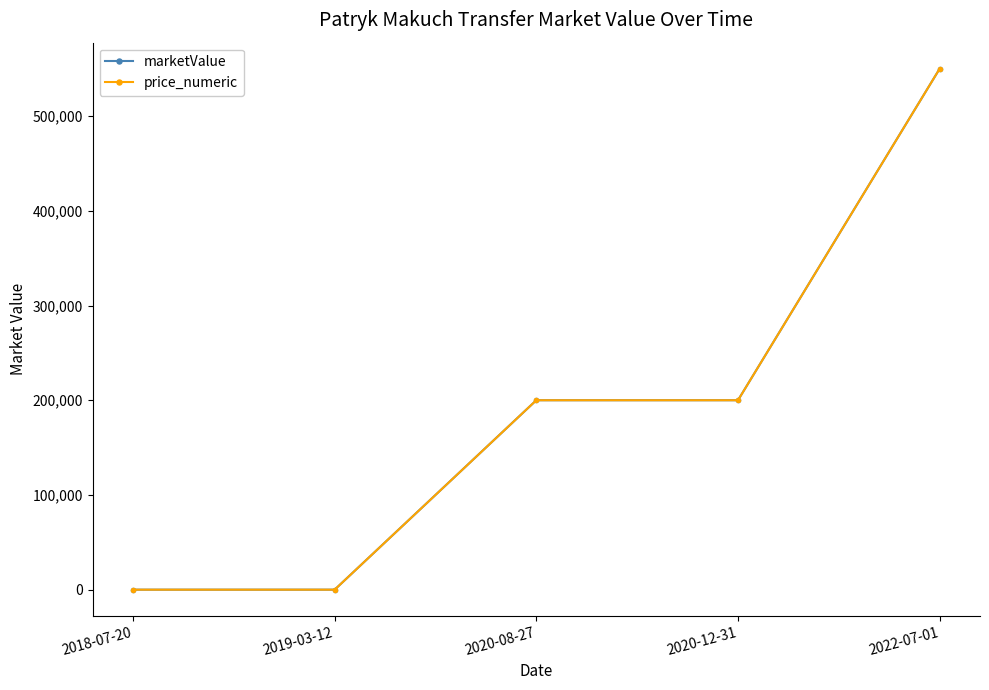

Where is marketValue nearest to the value 275000?

2020-08-27